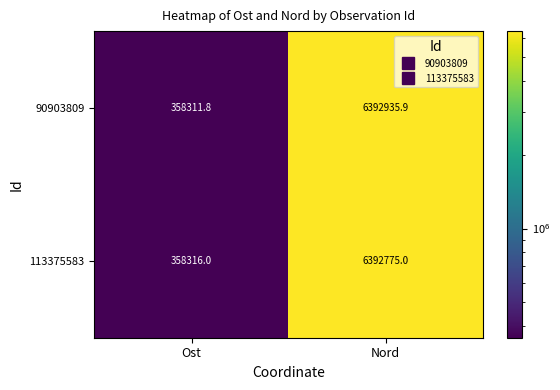

Rank the series by their average value, from lowest to highest.

113375583, 90903809